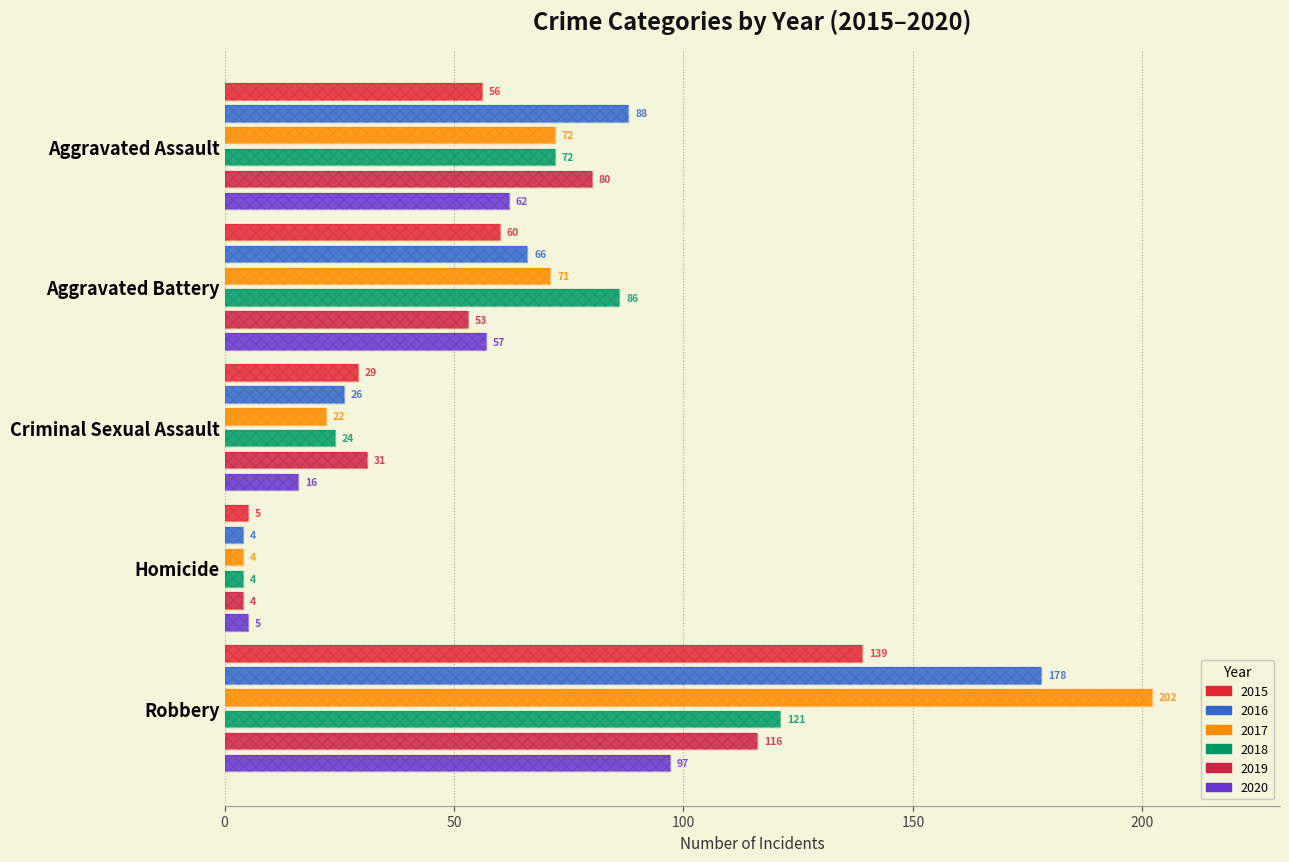

Is it true that 2018 equals 24 at Criminal Sexual Assault?

True